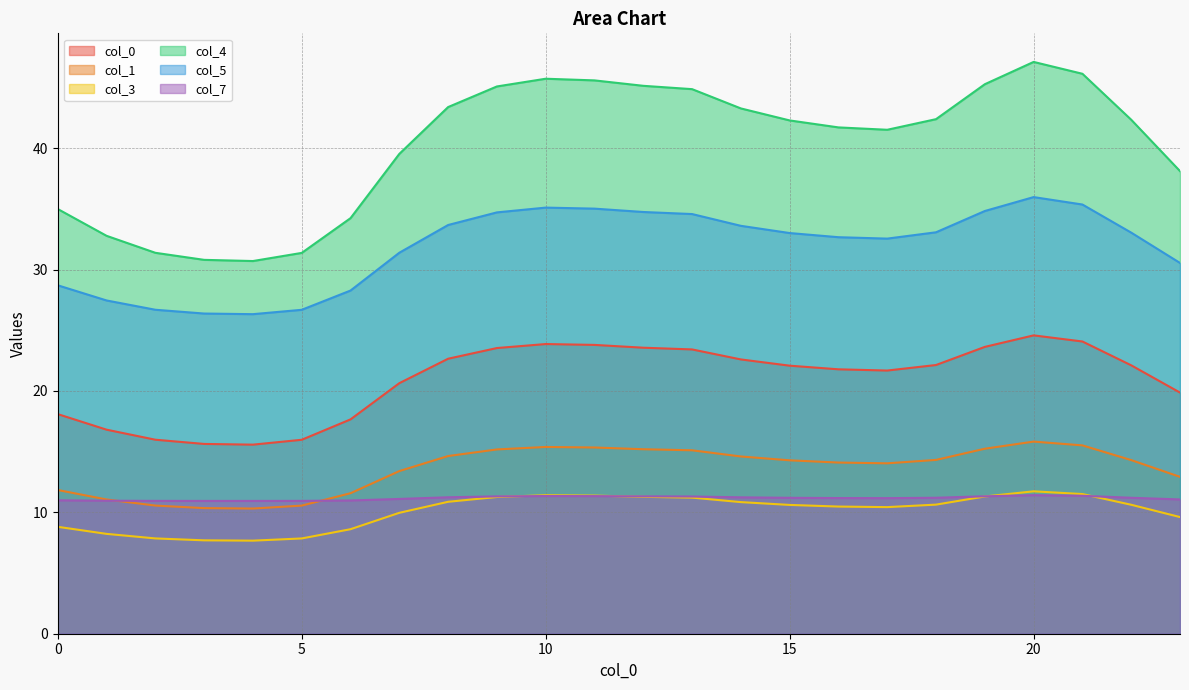

Which category has the lowest value across all series?

4